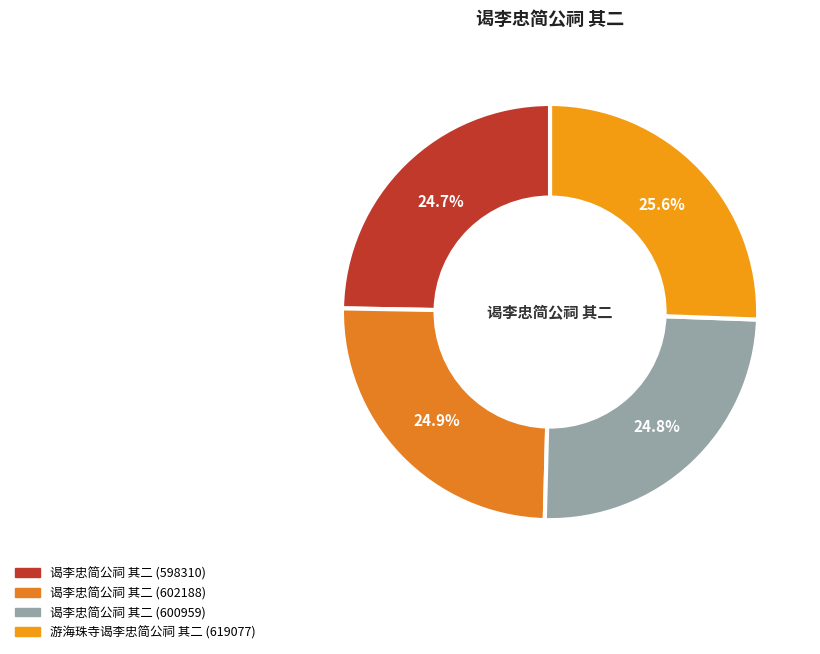

Combined, what portion of the pie is 谒李忠简公祠 其二 (598310) and 谒李忠简公祠 其二 (600959)?

49.5%